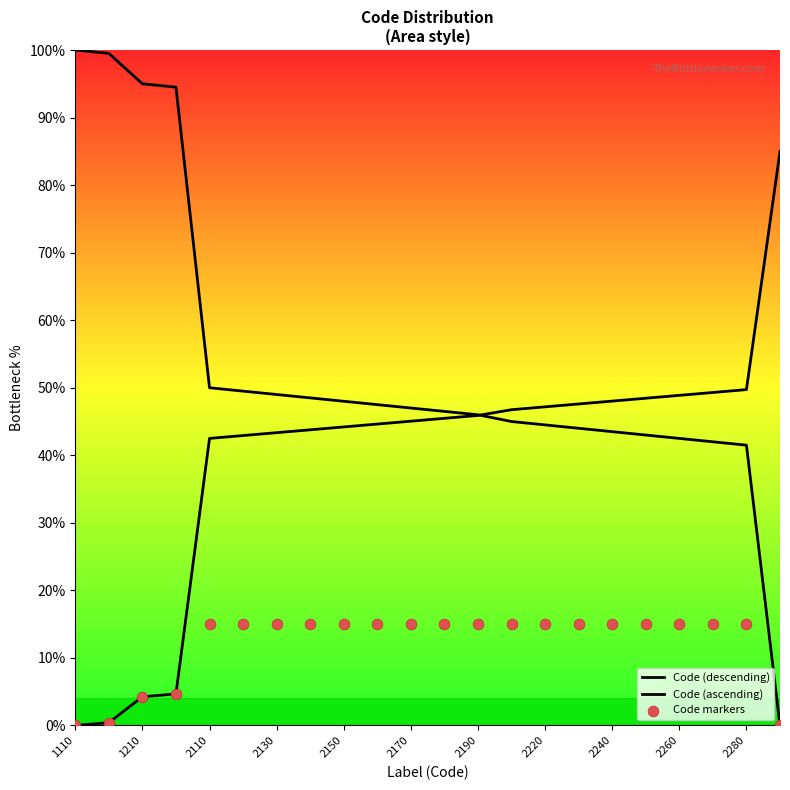

At how many categories does at least one series exceed 56?

5